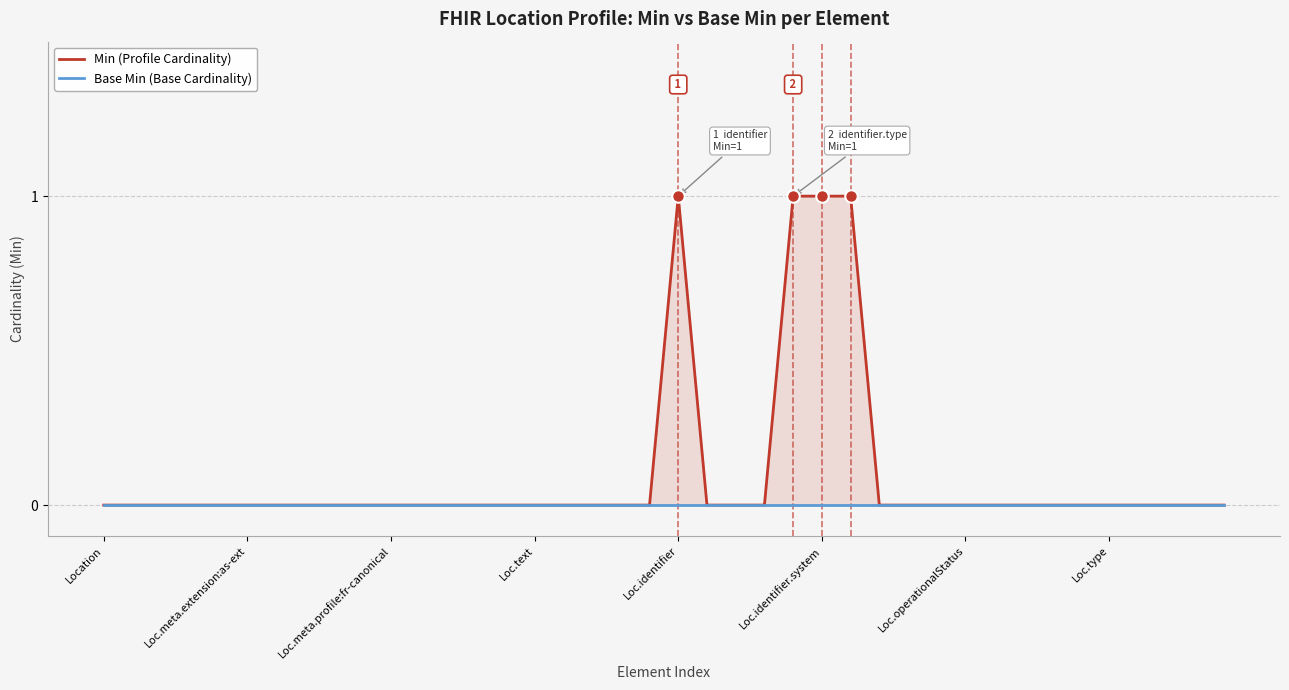

What is the label of the 25th point from the left?

24